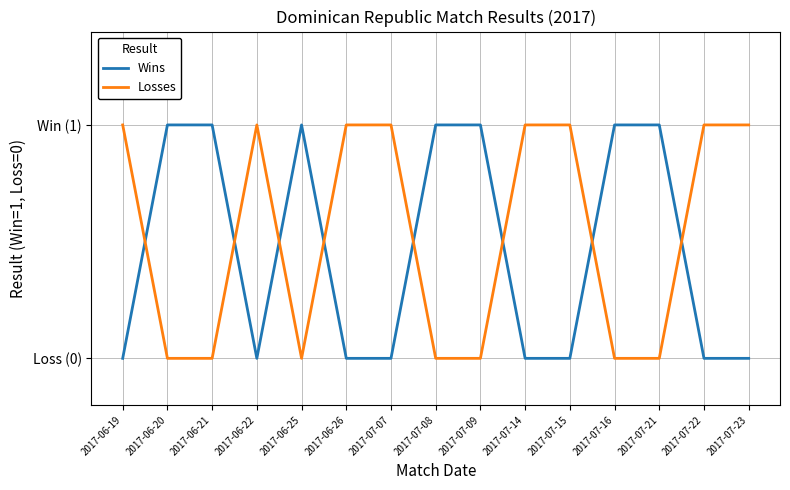

Which series changed the most between 2017-07-16 and 2017-07-23?

Wins